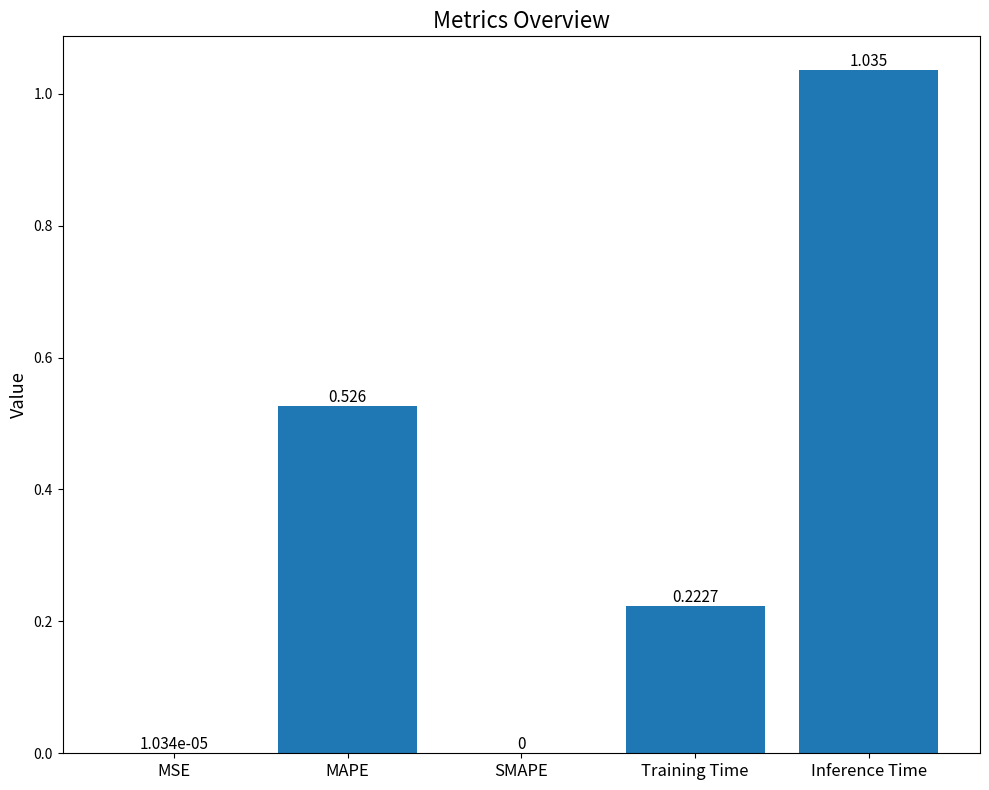

Which category has the highest value across all series?

Inference Time